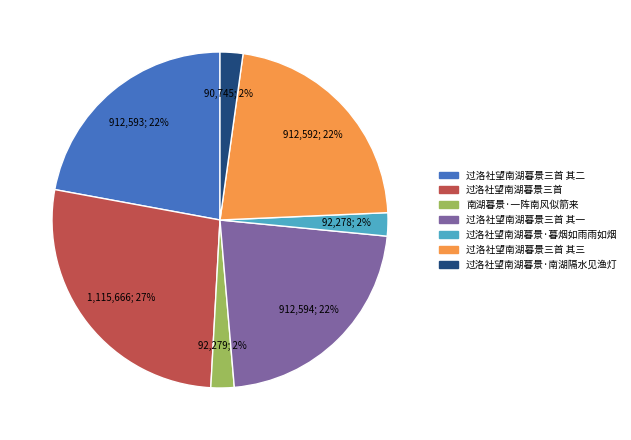

To the nearest percent, what is the difference between the largest and smallest slice percentages?

25%